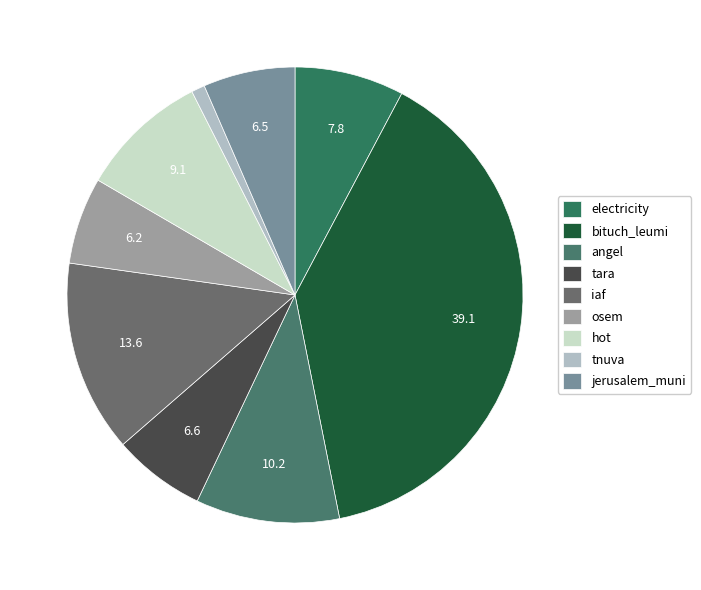

The bituch_leumi slice represents 31% of the pie. True or false?

False